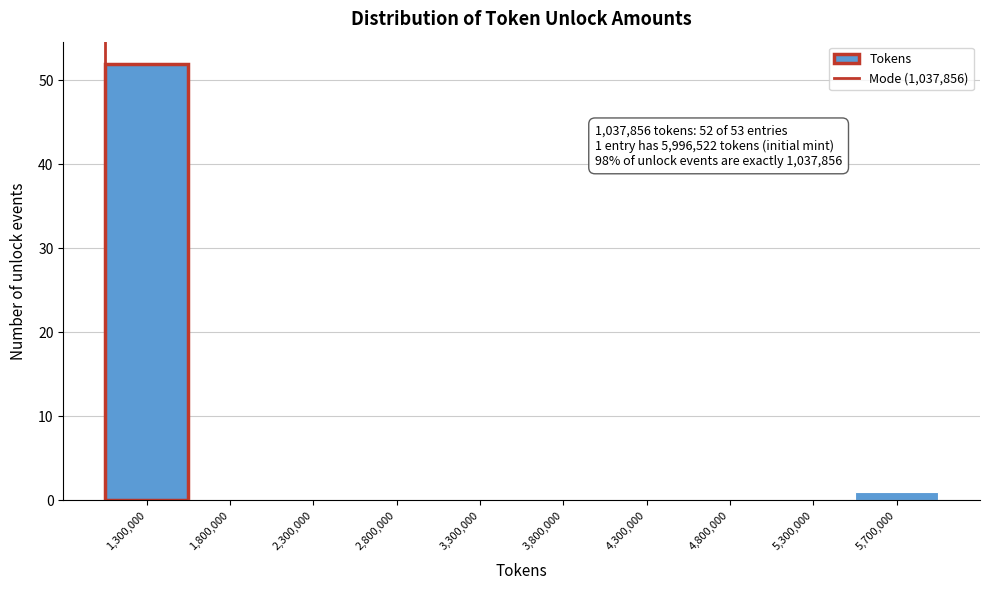

Over which range of the x-axis is the bar tallest?

1050000 to 1550000